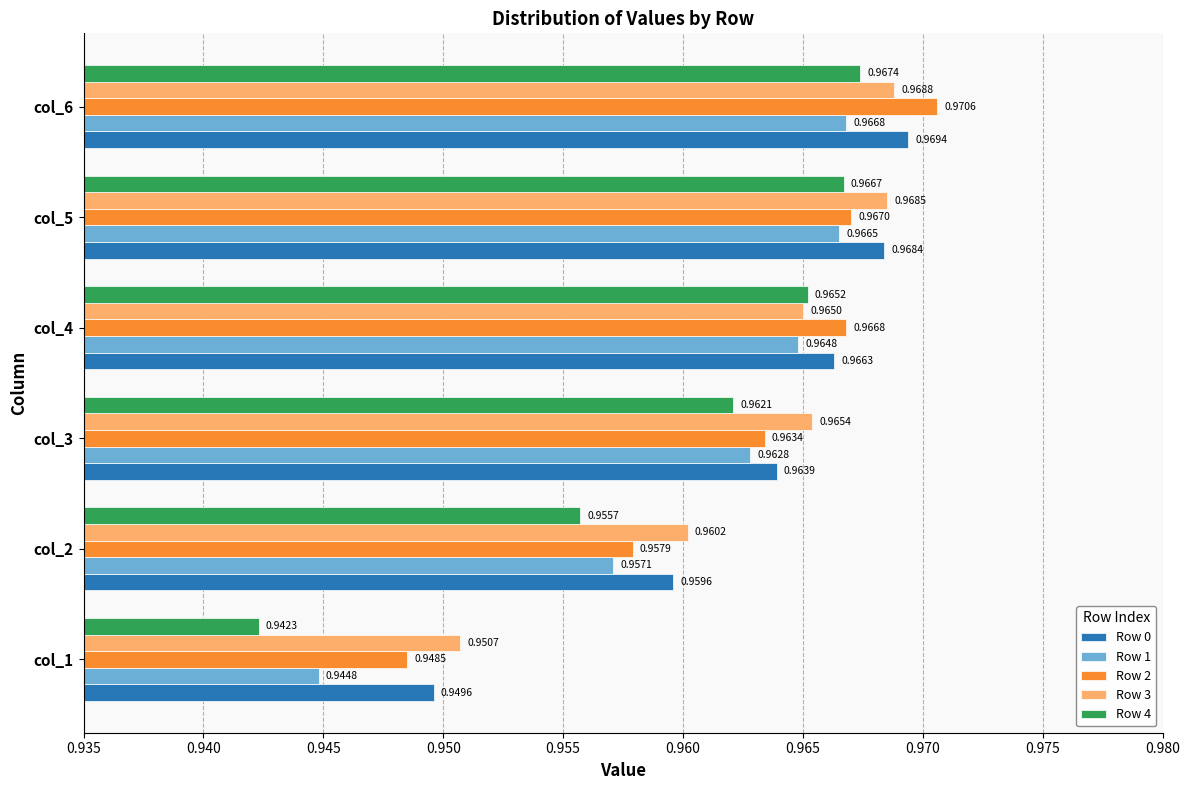

What is the sum of the Row 3 values at col_3 and col_5?

1.9